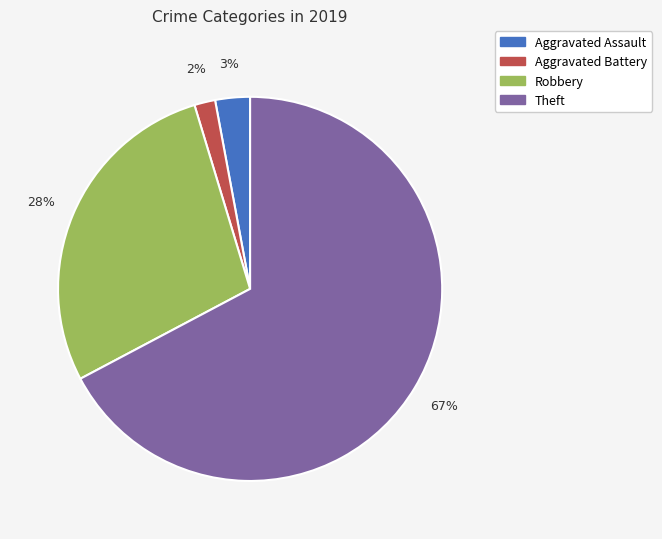

True or false: Theft accounts for 67% of the total.

True